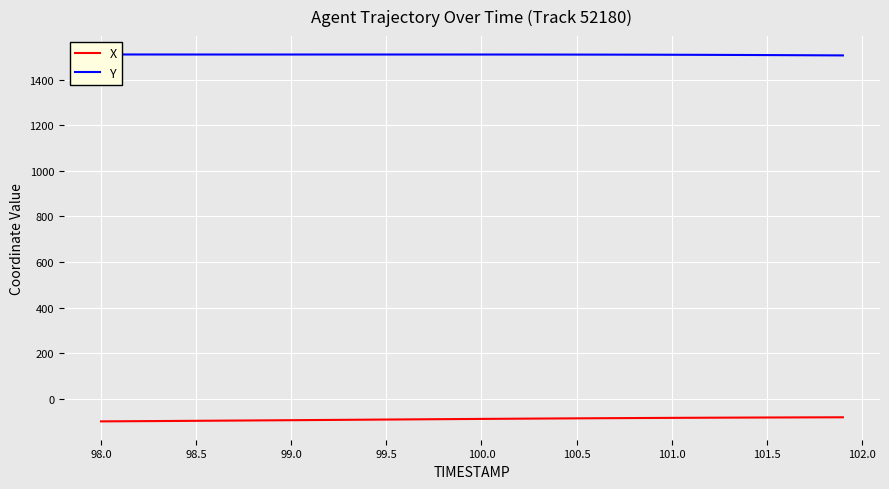

The X series shows -95.9 at 98.5. True or false?

True